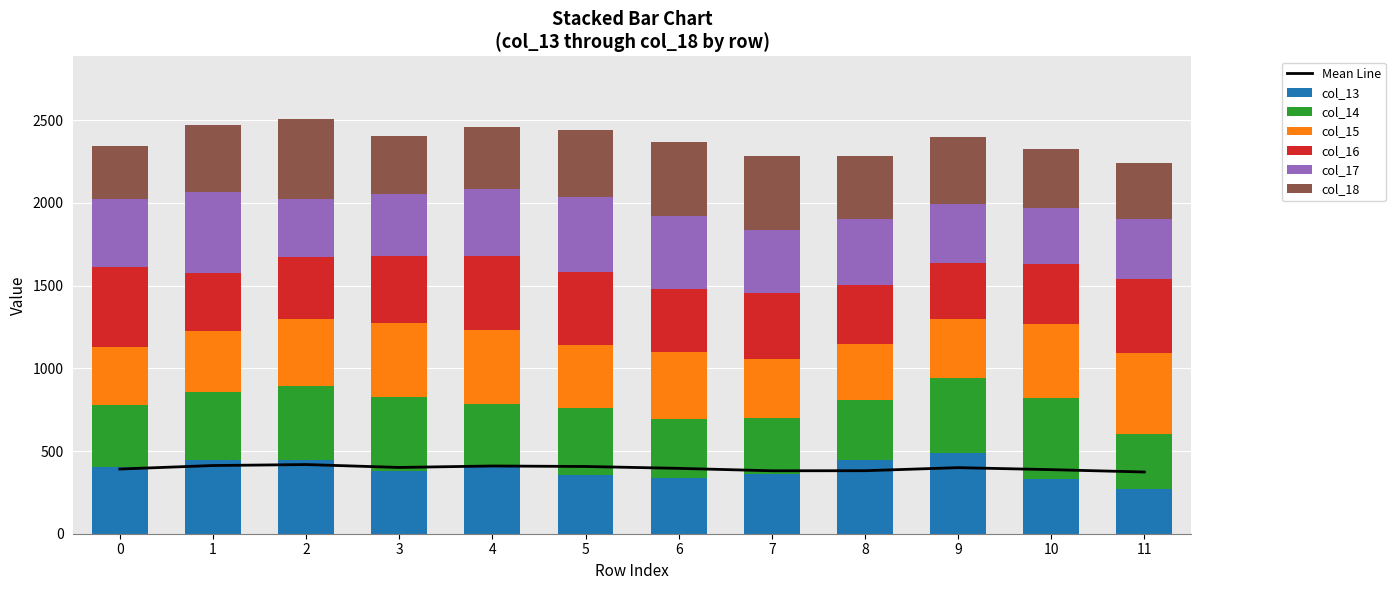

Reading left to right, extract all data points from this chart.

col_13: 0=405.3	1=448.6	2=445.5	3=380.0	4=403.2	5=356.1	6=337.5	7=360.7	8=448.0	9=491.0	10=330.5	11=271.2
col_14: 0=374.4	1=405.3	2=448.6	3=445.5	4=380.0	5=403.2	6=356.1	7=337.5	8=360.7	9=448.0	10=491.0	11=330.5
col_15: 0=350.0	1=374.4	2=405.3	3=448.6	4=445.5	5=380.0	6=403.2	7=356.1	8=337.5	9=360.7	10=448.0	11=491.0
col_16: 0=485.0	1=350.0	2=374.4	3=405.3	4=448.6	5=445.5	6=380.0	7=403.2	8=356.1	9=337.5	10=360.7	11=448.0
col_17: 0=410.0	1=485.0	2=350.0	3=374.4	4=405.3	5=448.6	6=445.5	7=380.0	8=403.2	9=356.1	10=337.5	11=360.7
col_18: 0=322.0	1=410.0	2=485.0	3=350.0	4=374.4	5=405.3	6=448.6	7=445.5	8=380.0	9=403.2	10=356.1	11=337.5